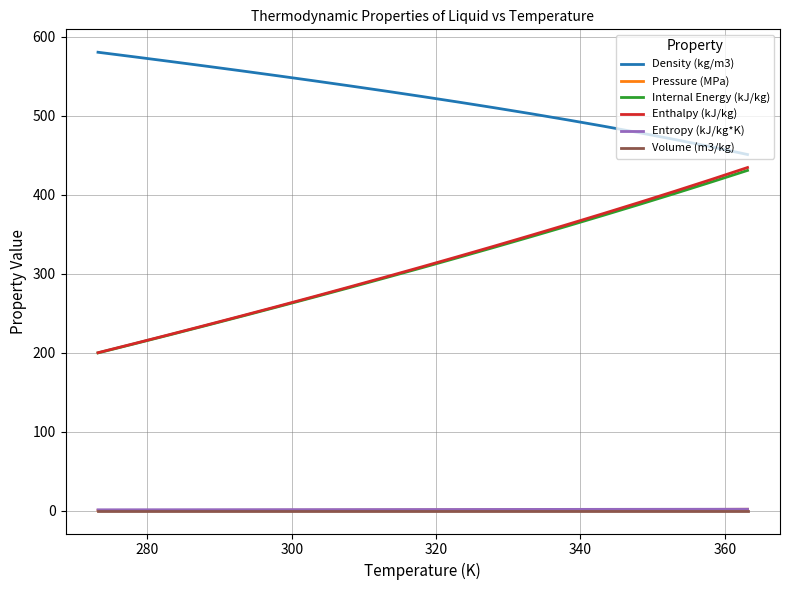

How many lines are shown in the chart?

6